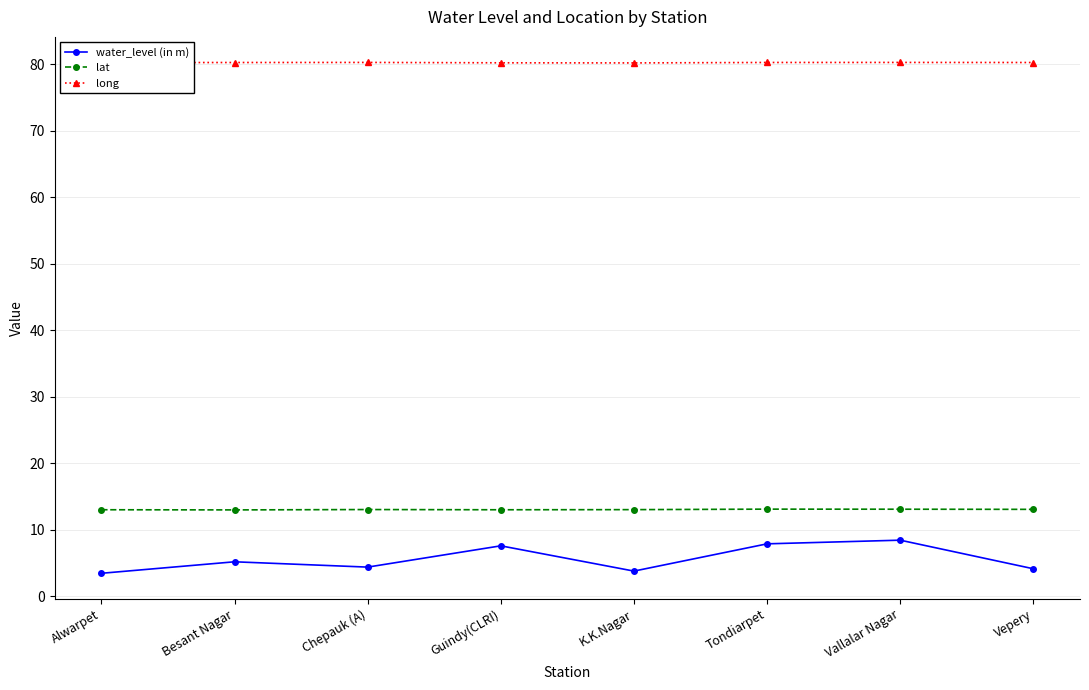

What is the spread (max minus min) of values at Alwarpet?

76.8